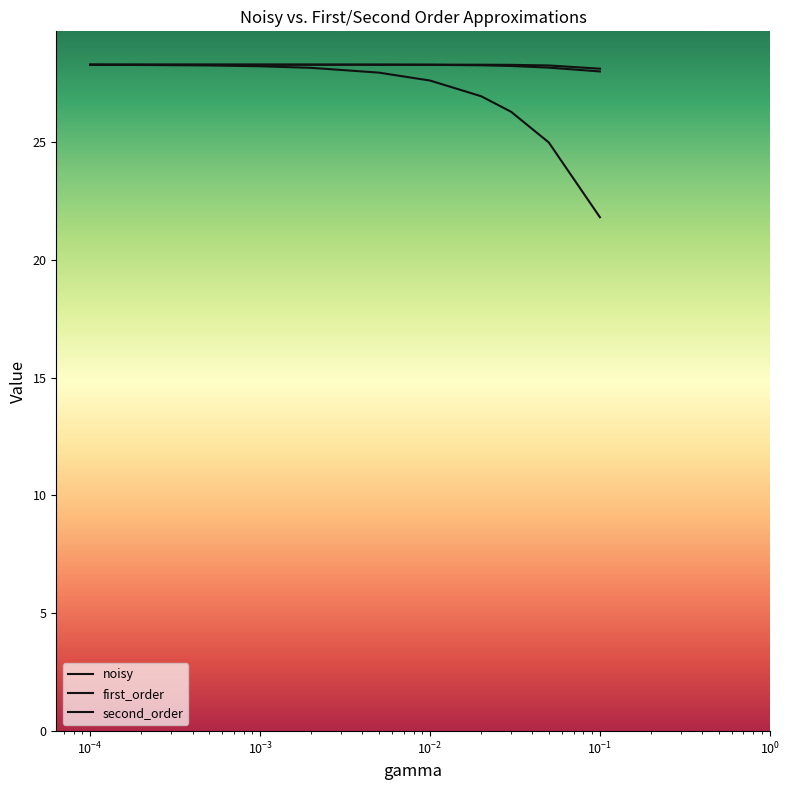

How many lines are shown in the chart?

3